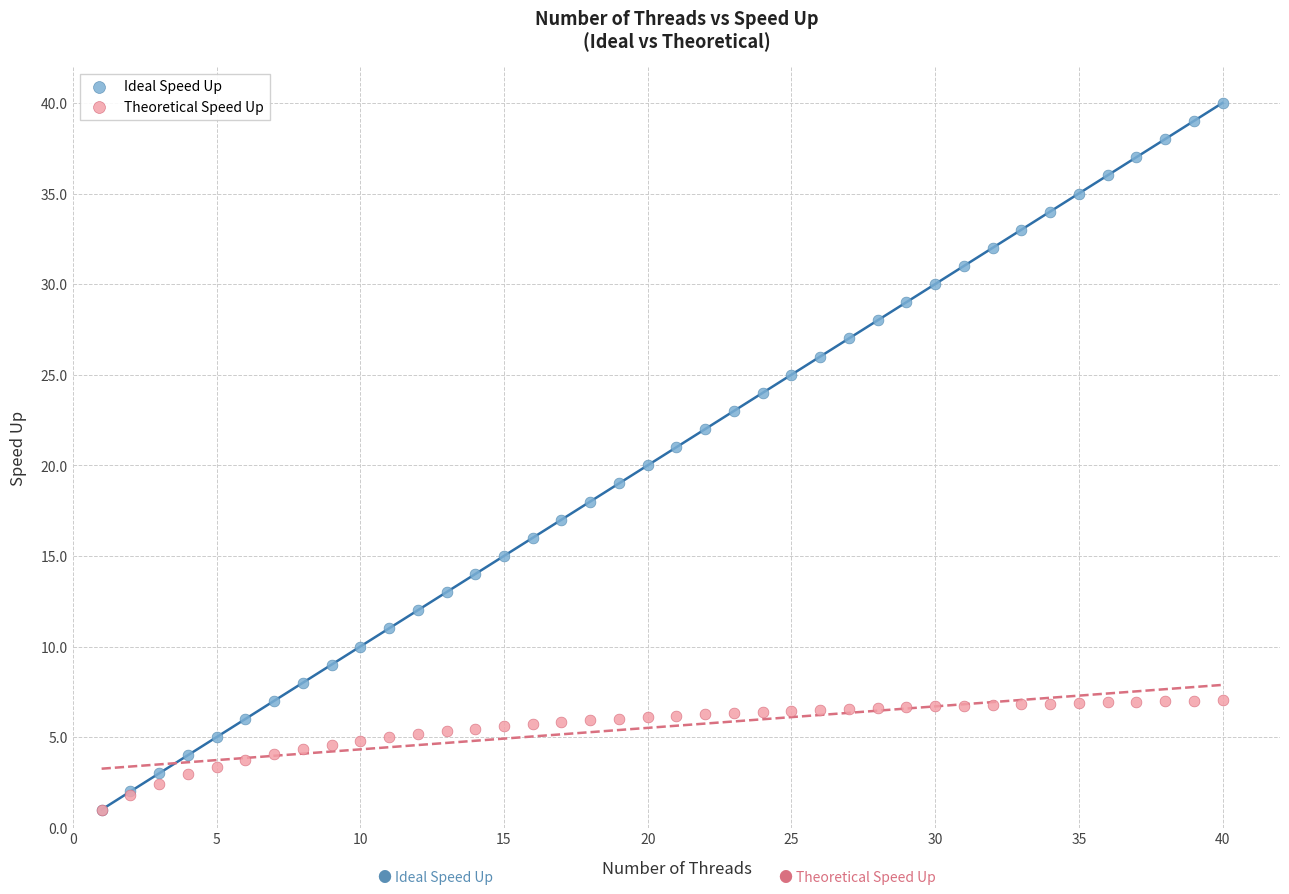

What are all the series names shown in the legend?

Ideal Speed Up, Theoretical Speed Up